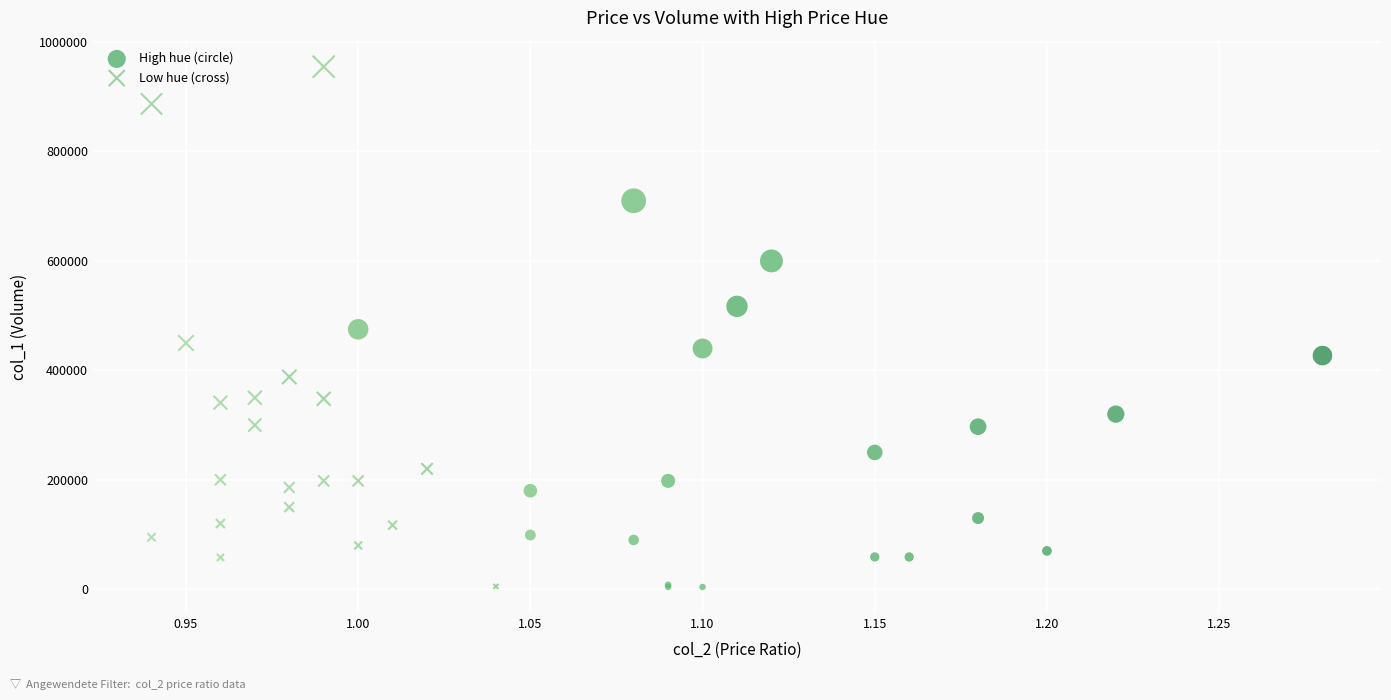

Which series has the widest spread of Y values?

Low hue (cross)